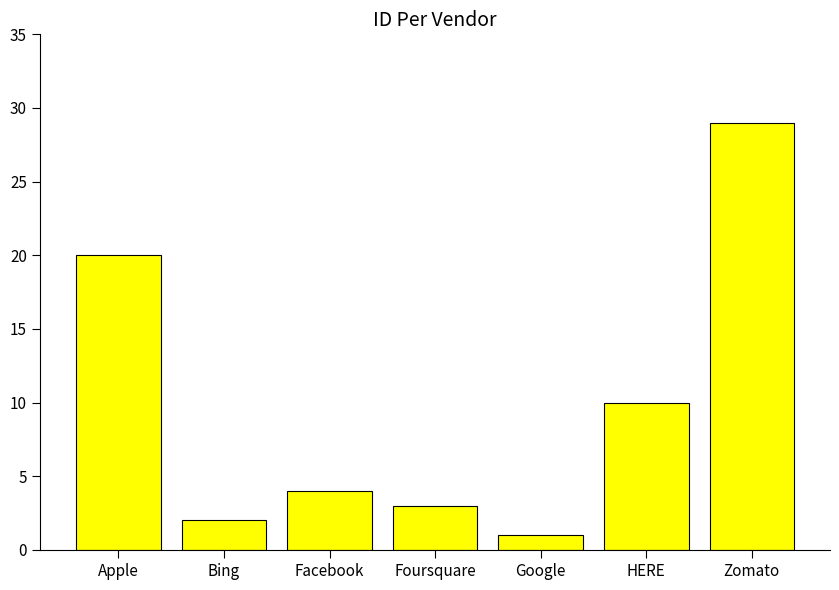

What is the smallest value displayed?

1